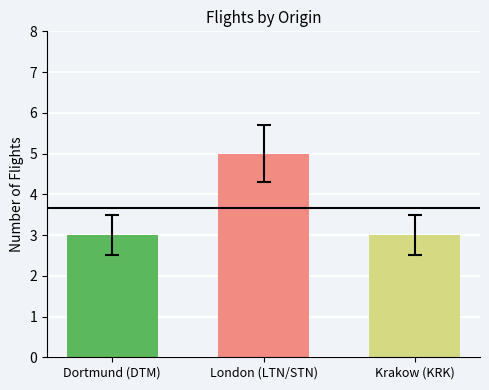

The value at London (LTN/STN) is 5. True or false?

True